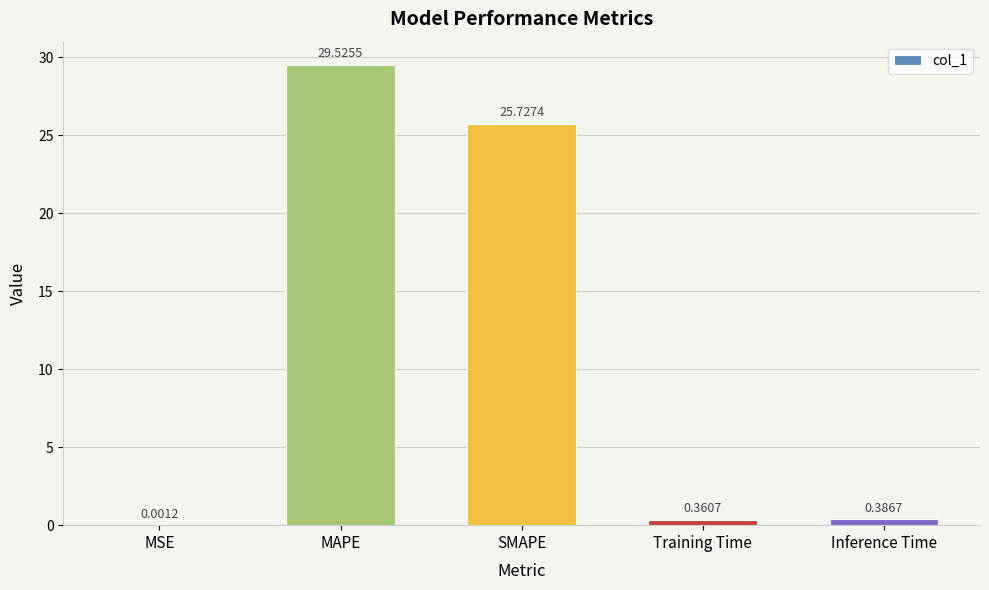

At which category does the chart reach its peak across all series?

MAPE